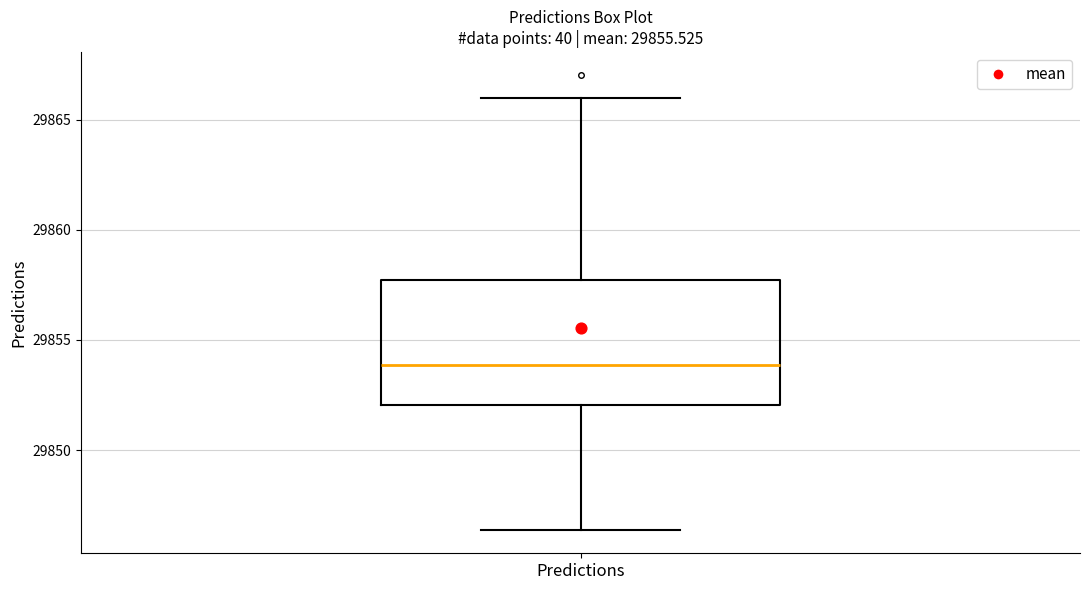

Where does the median line of the box for Predictions sit on the y-axis? The values are not printed on the chart, so give them approximately, as read against the axis.

29854.0